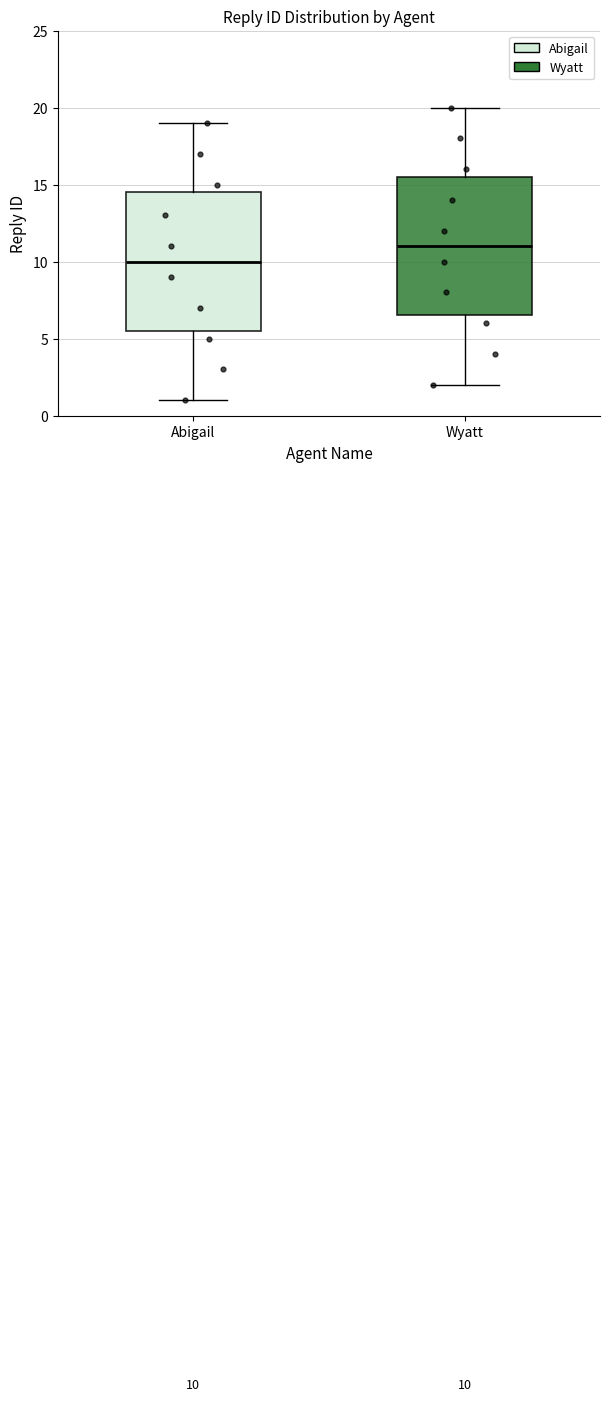

Which box's median line is the lowest?

Abigail